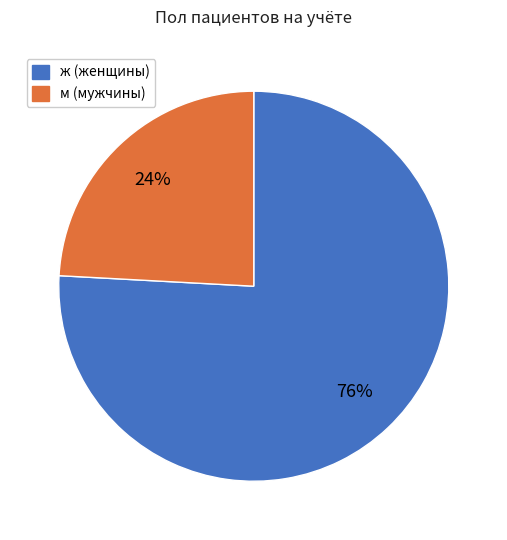

Is it true that м is 37% of the pie?

False